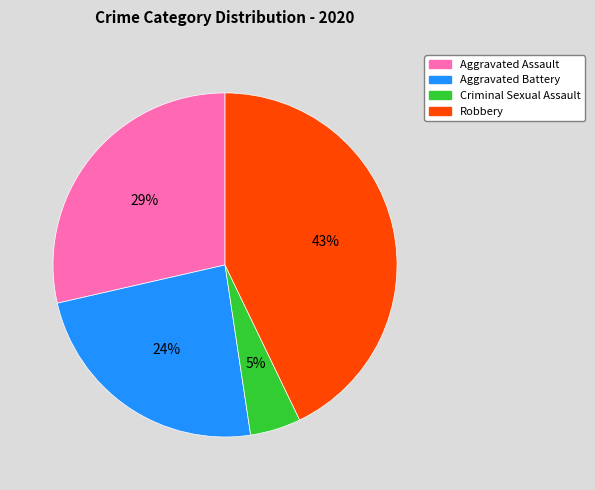

Which category has the smallest portion of the pie?

Criminal Sexual Assault